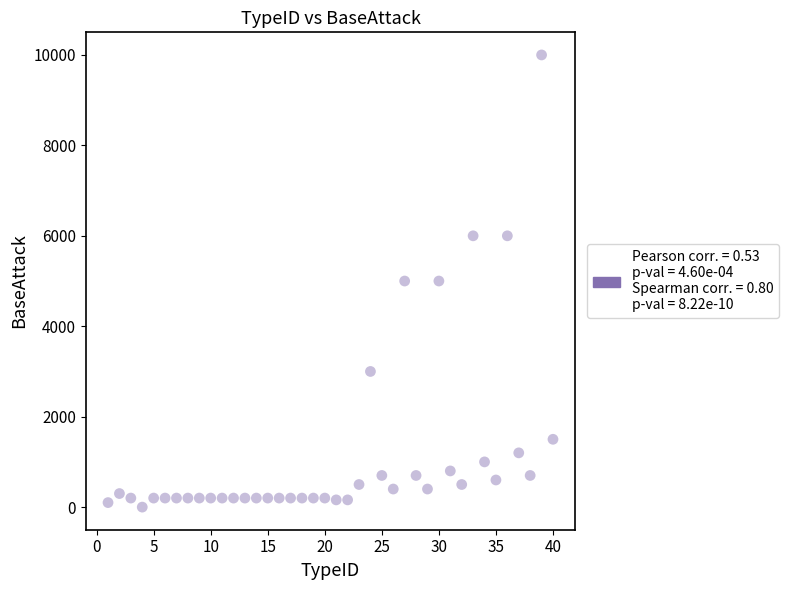

What is the range of Y values (max minus min)?

10000